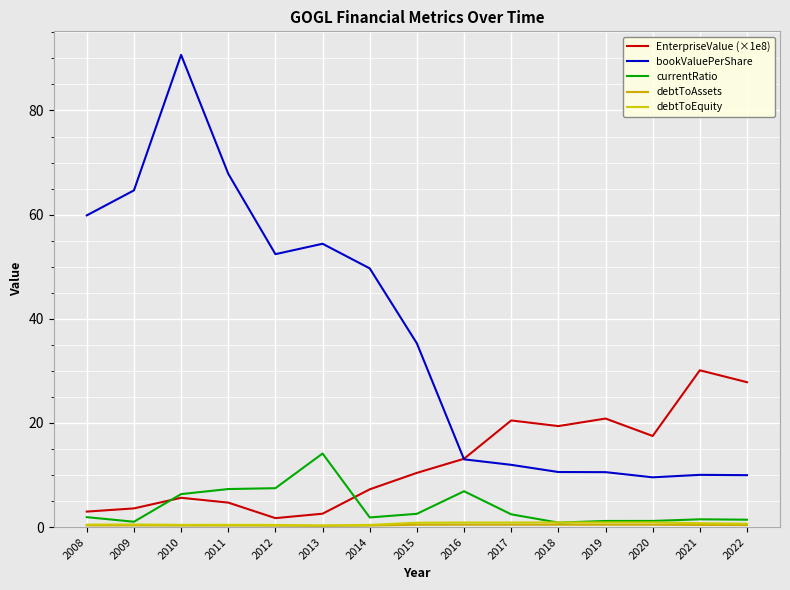

Does the chart have visible grid lines?

Yes